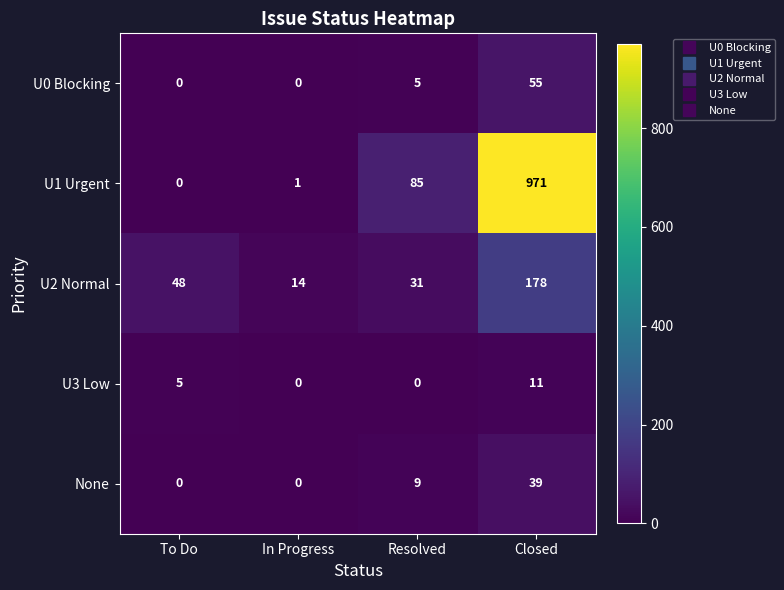

Rank the categories by U1 Urgent value from highest to lowest.

Closed, Resolved, In Progress, To Do